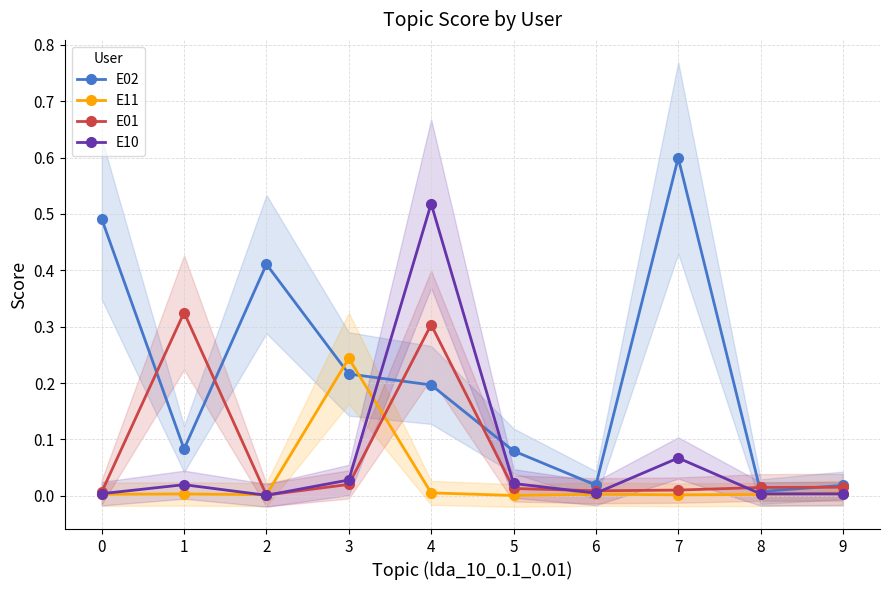

Reading left to right, list all the values displayed in this chart.

E02: 0.5	0.1	0.4	0.2	0.2	0.1	0.0	0.6	0.0	0.0
E11: 0.0	0.0	0.0	0.2	0.0	0.0	0.0	0.0	0.0	0.0
E01: 0.0	0.3	0.0	0.0	0.3	0.0	0.0	0.0	0.0	0.0
E10: 0.0	0.0	0.0	0.0	0.5	0.0	0.0	0.1	0.0	0.0